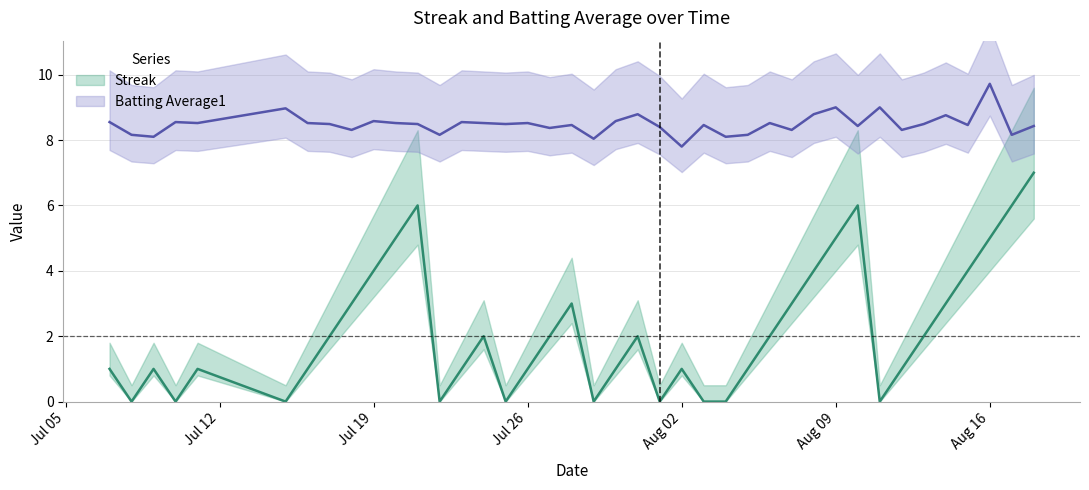

At how many categories does at least one series exceed 5?

40